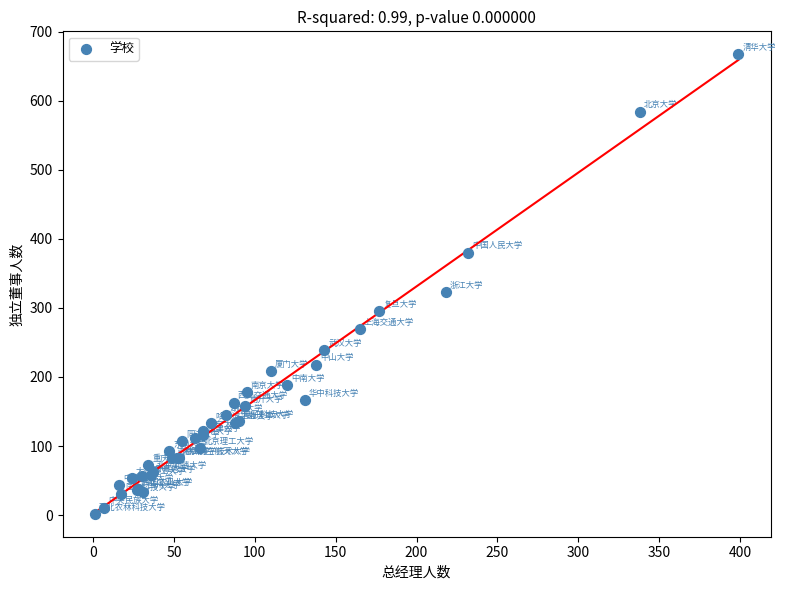

What Y value in the scatter plot is closest to 334?

323